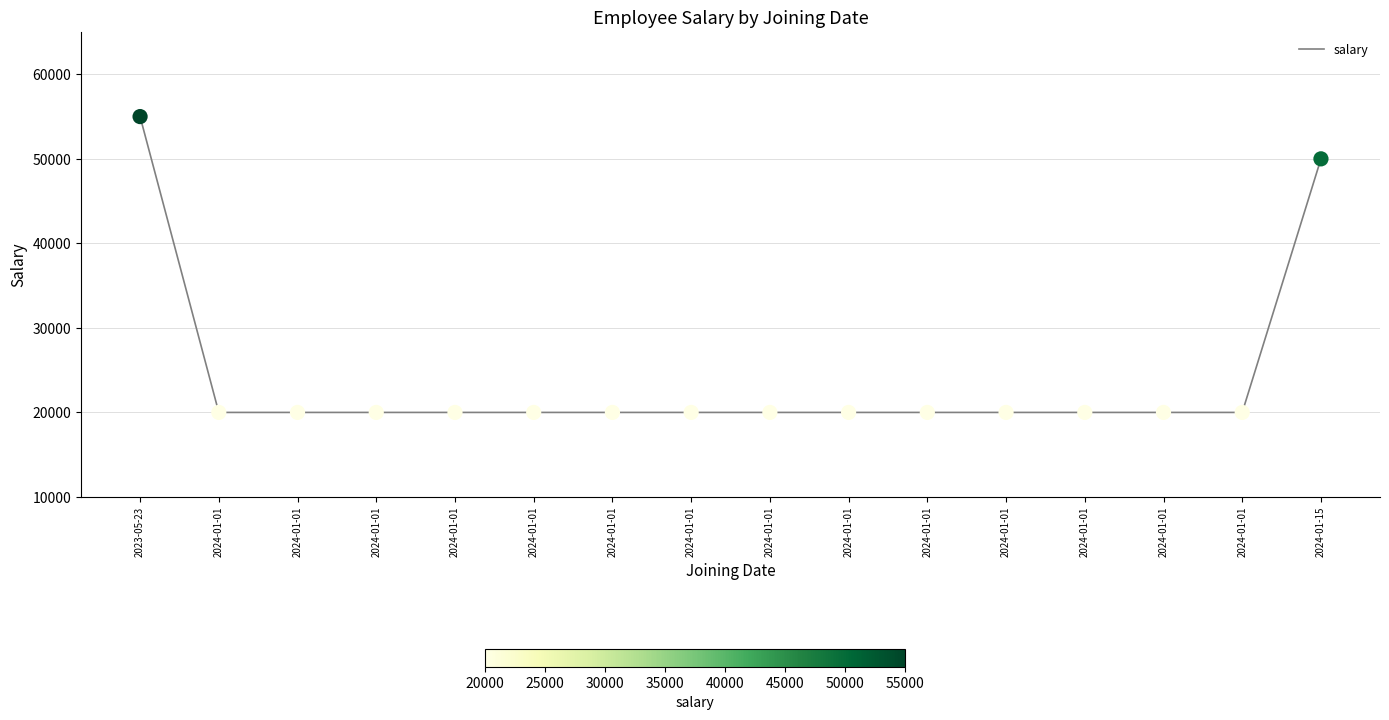

How many lines are shown in the chart?

1